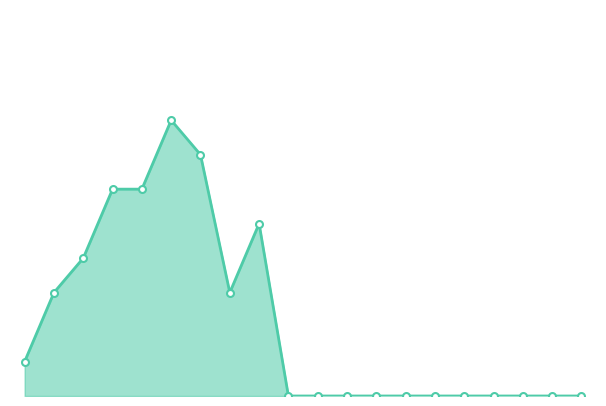

How many lines are shown in the chart?

1